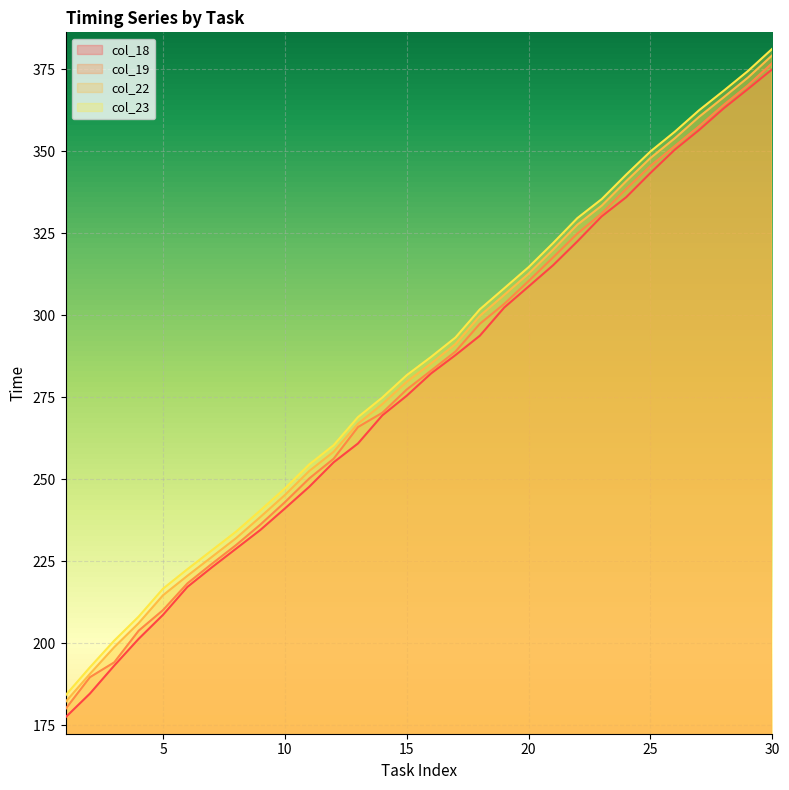

What is the sum of all col_18 values?

8354.2